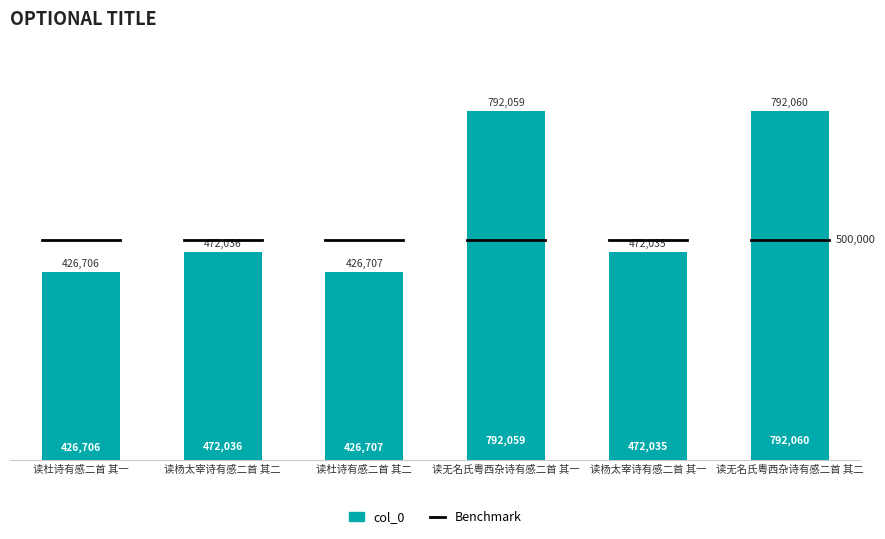

Is it true that the value at 读杨太宰诗有感二首 其一 is 847795?

False